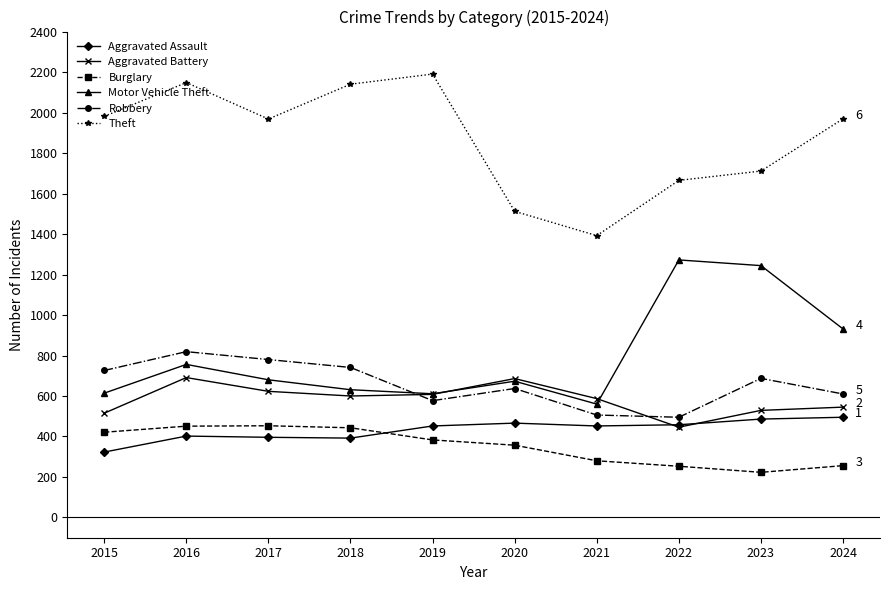

True or false: Motor Vehicle Theft has more than 1 interior local peaks.

True